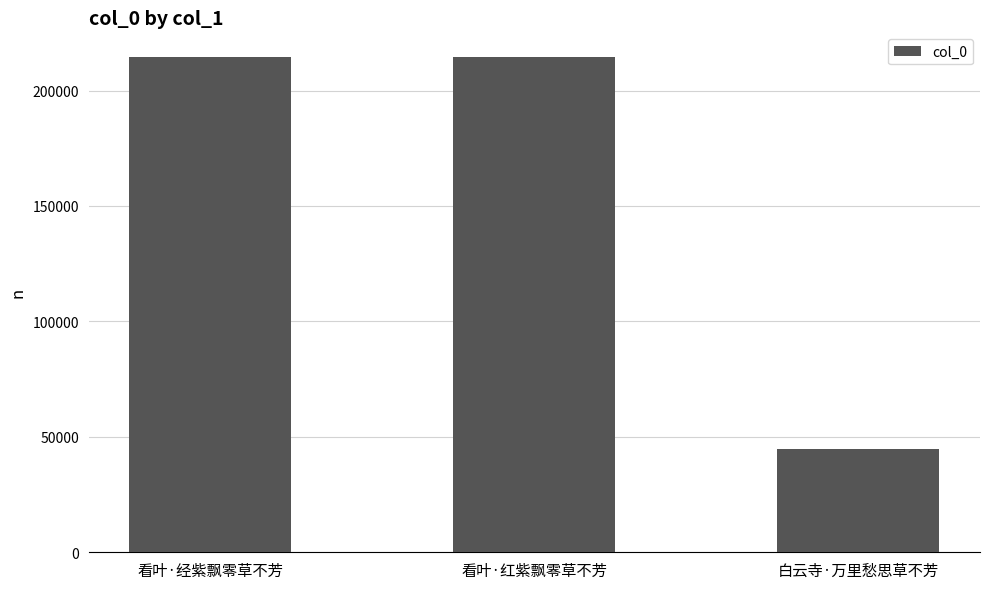

What is the greatest value displayed?

214489